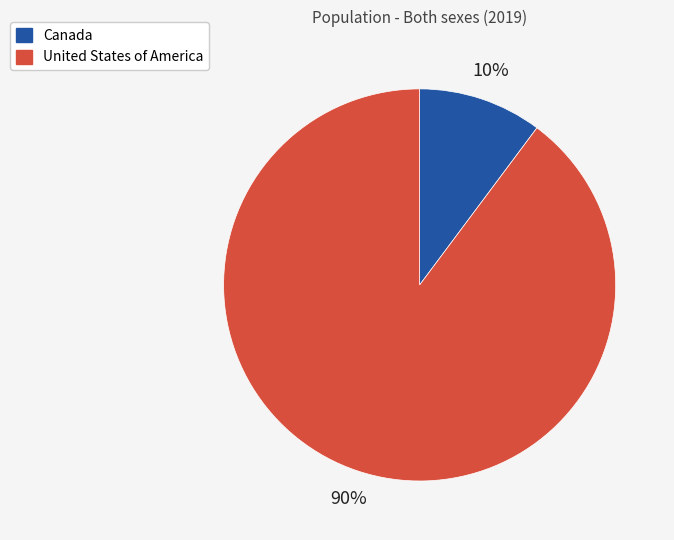

Which category has the smallest portion of the pie?

Canada